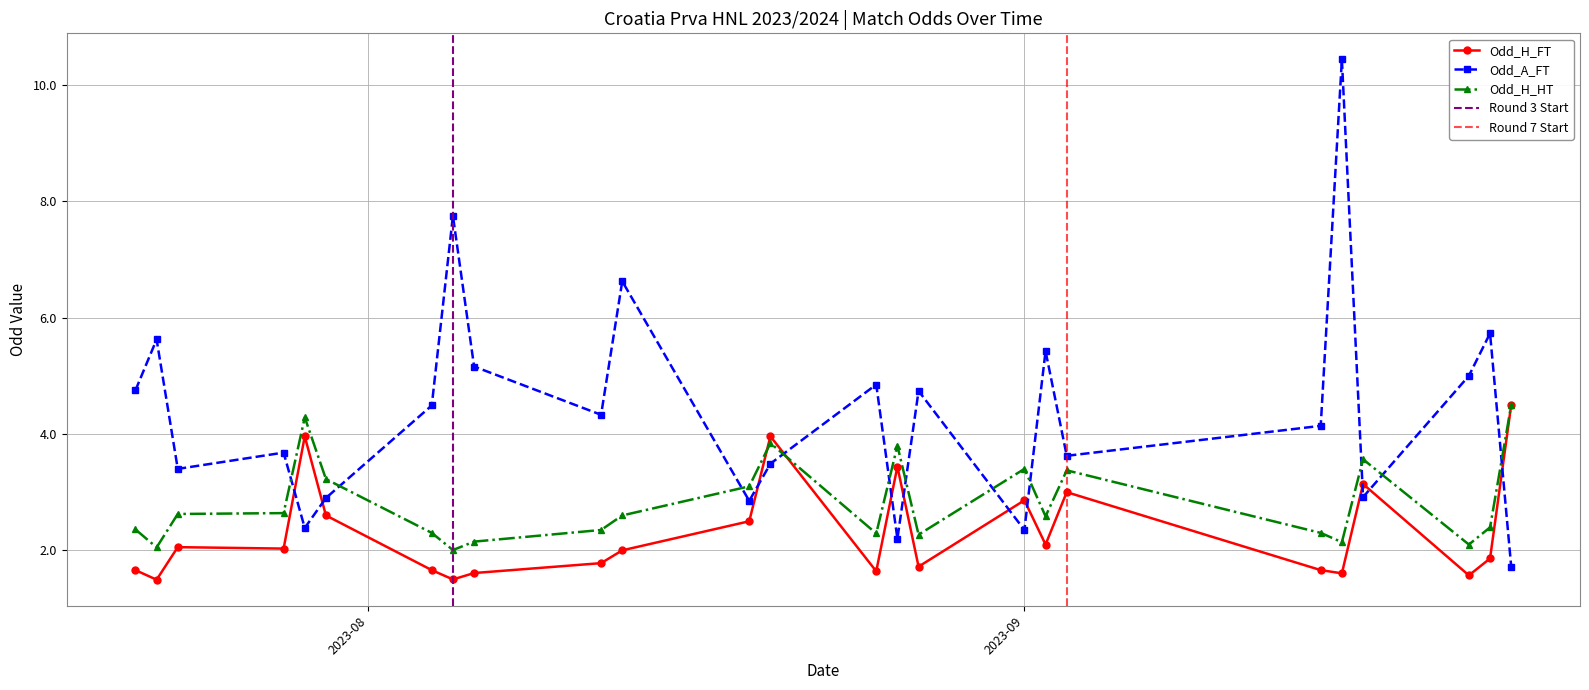

True or false: Odd_H_FT has more than 1 interior local peaks.

True